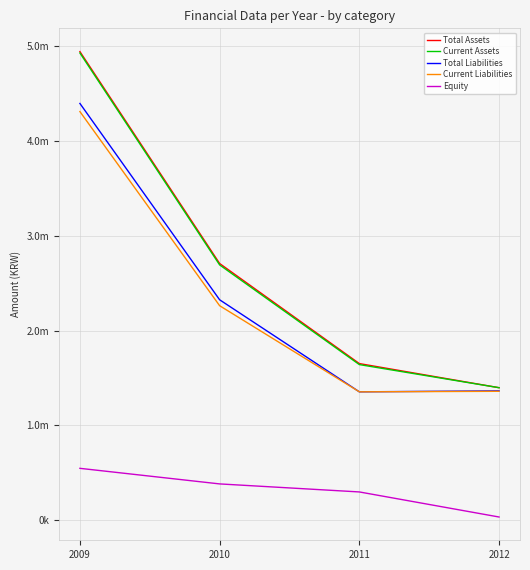

At which category does the chart reach its minimum across all series?

2012